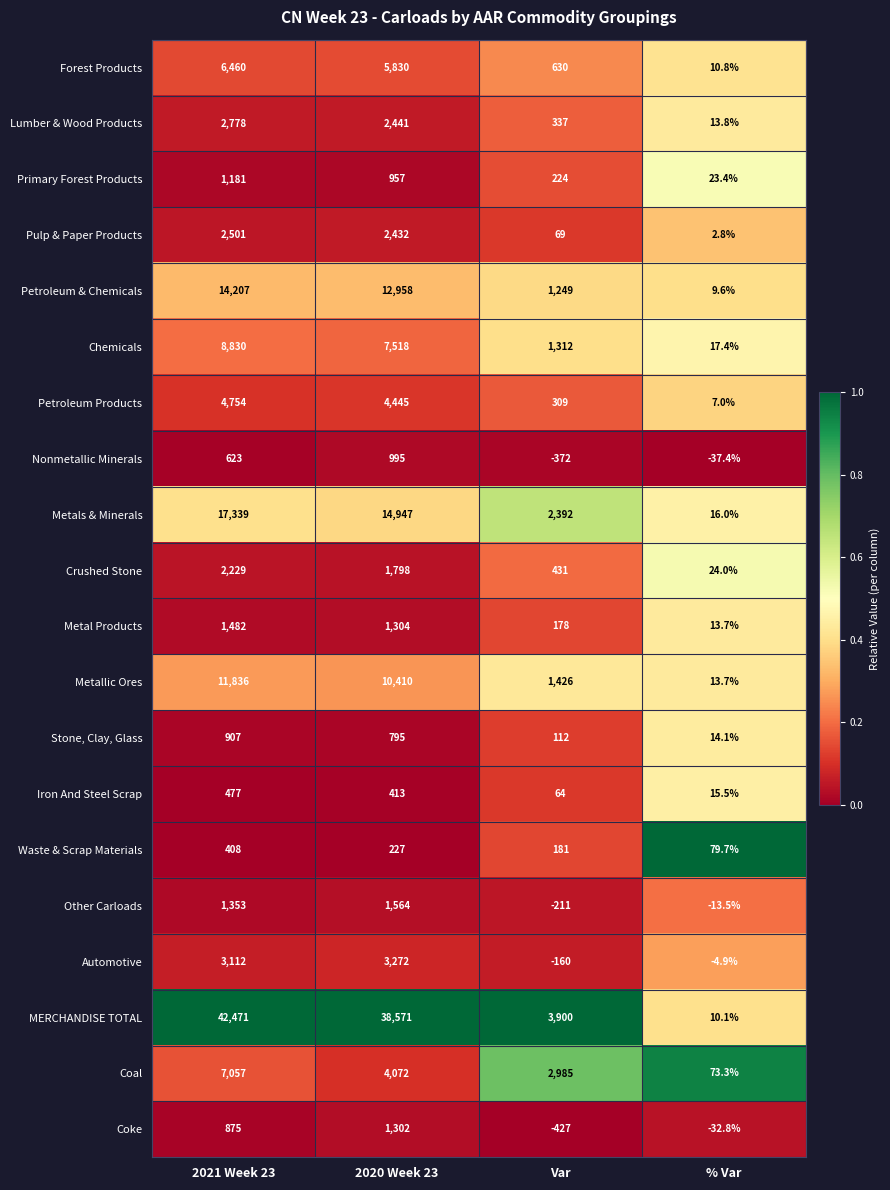

What is the difference between the highest and lowest values at 2020 Week 23?

38344.0